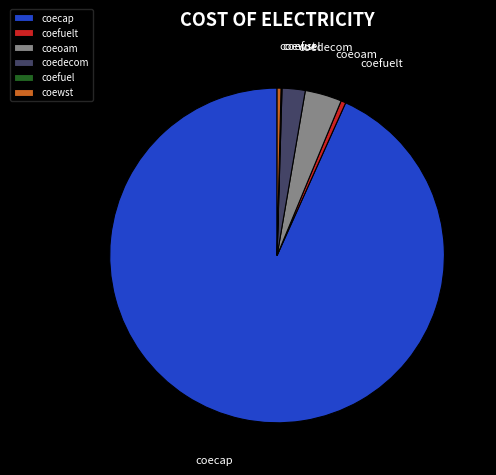

Which slice is the largest?

coecap